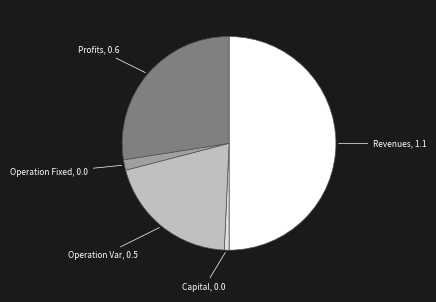

Rank the categories by value from highest to lowest.

Total Revenues, Total Profits, Total Operation Variable Costs, Total Operation Fixed Costs, Total Capital Costs